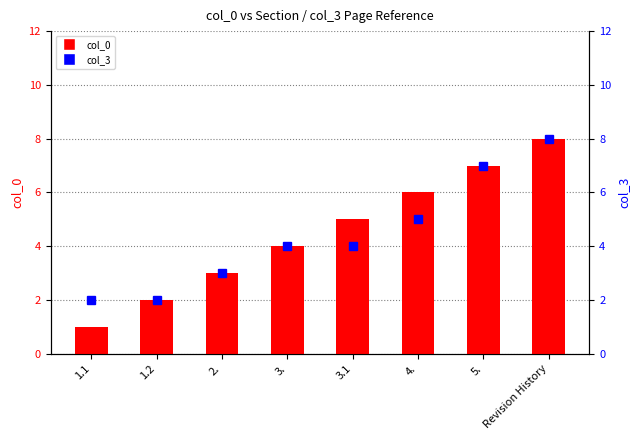

What is the difference between the col_0 values at 5. and 1.1?

6